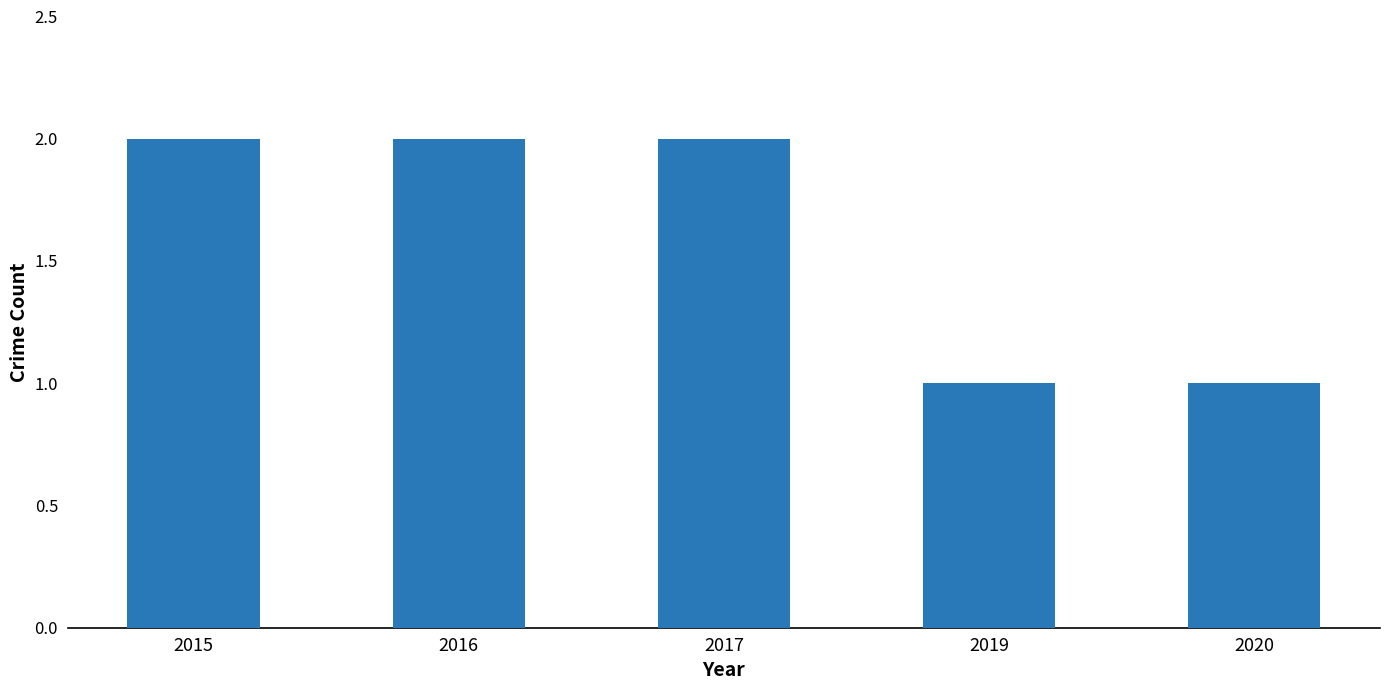

The chart shows a value of 1 at 2019. True or false?

True